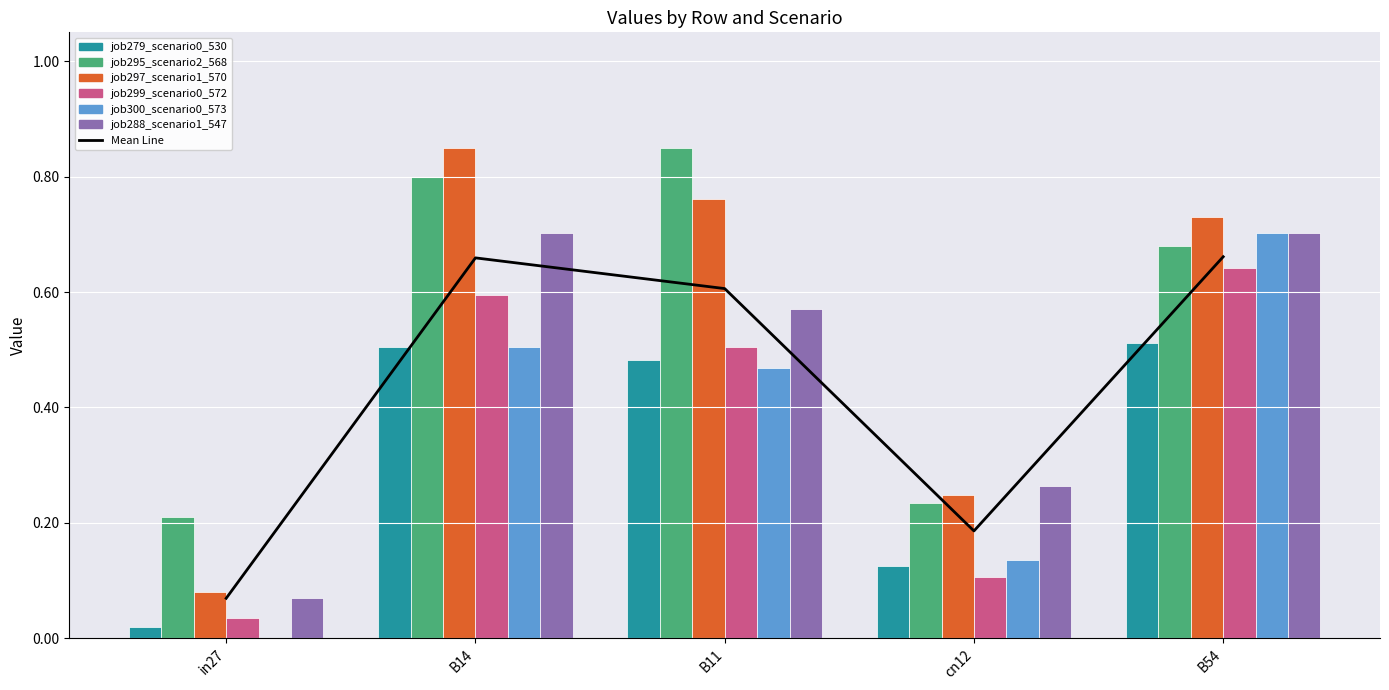

True or false: job288_scenario1_547 has a value of 1.2 at B54.

False